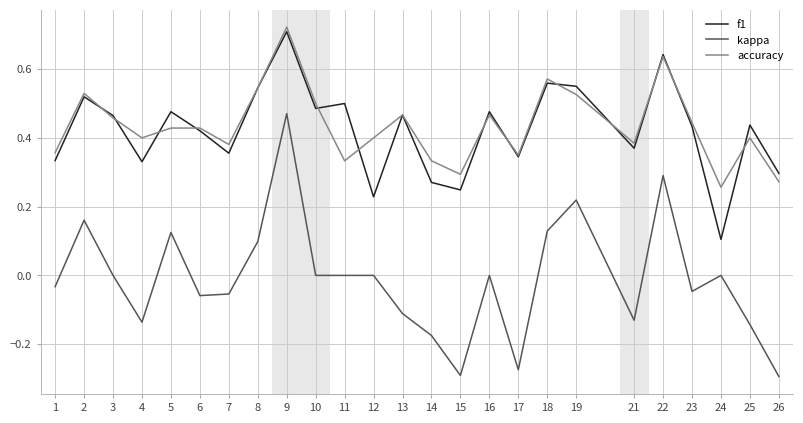

At which label does kappa reach its peak?

9